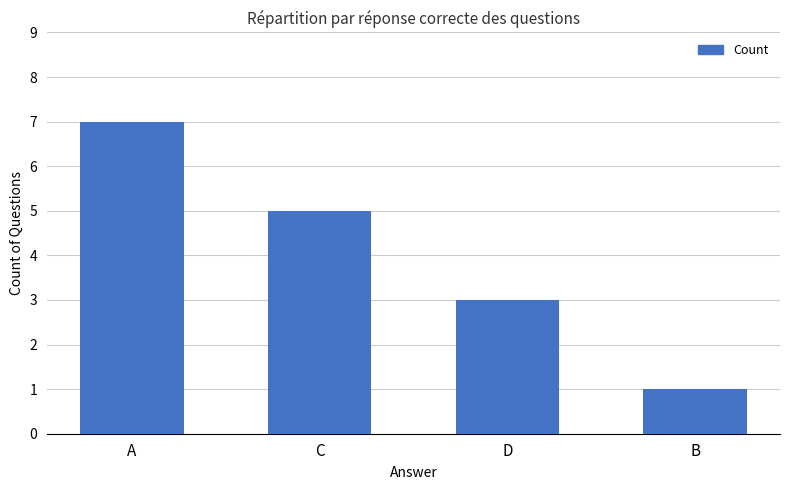

Count the number of data series in this chart.

1